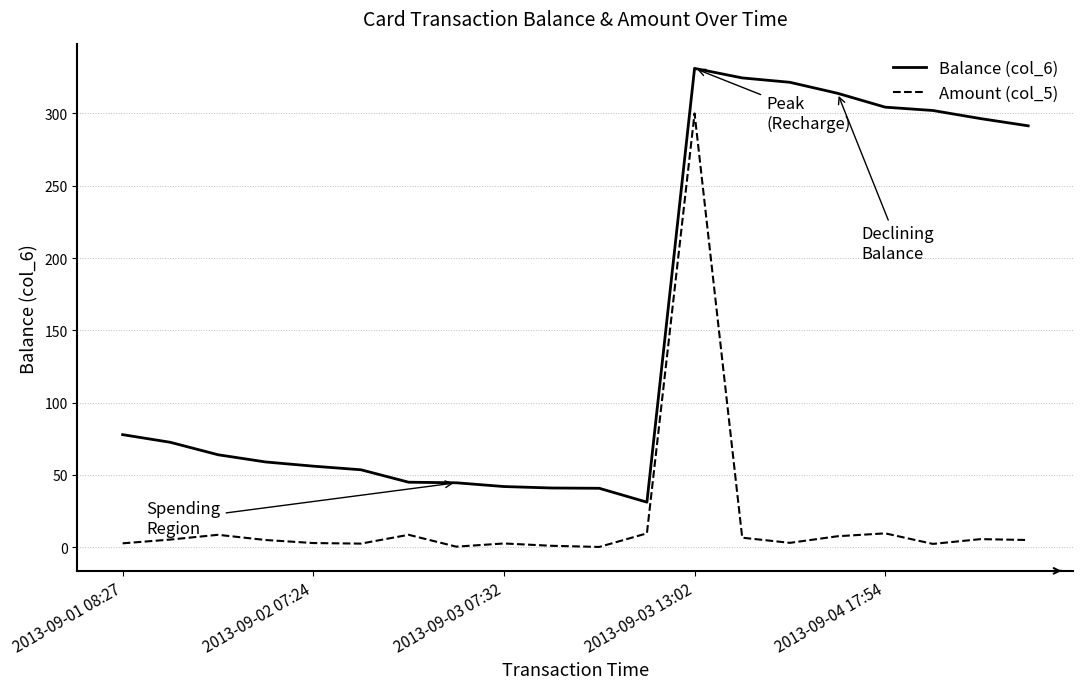

True or false: Amount (col_5) and Balance (col_6) cross at least once.

False